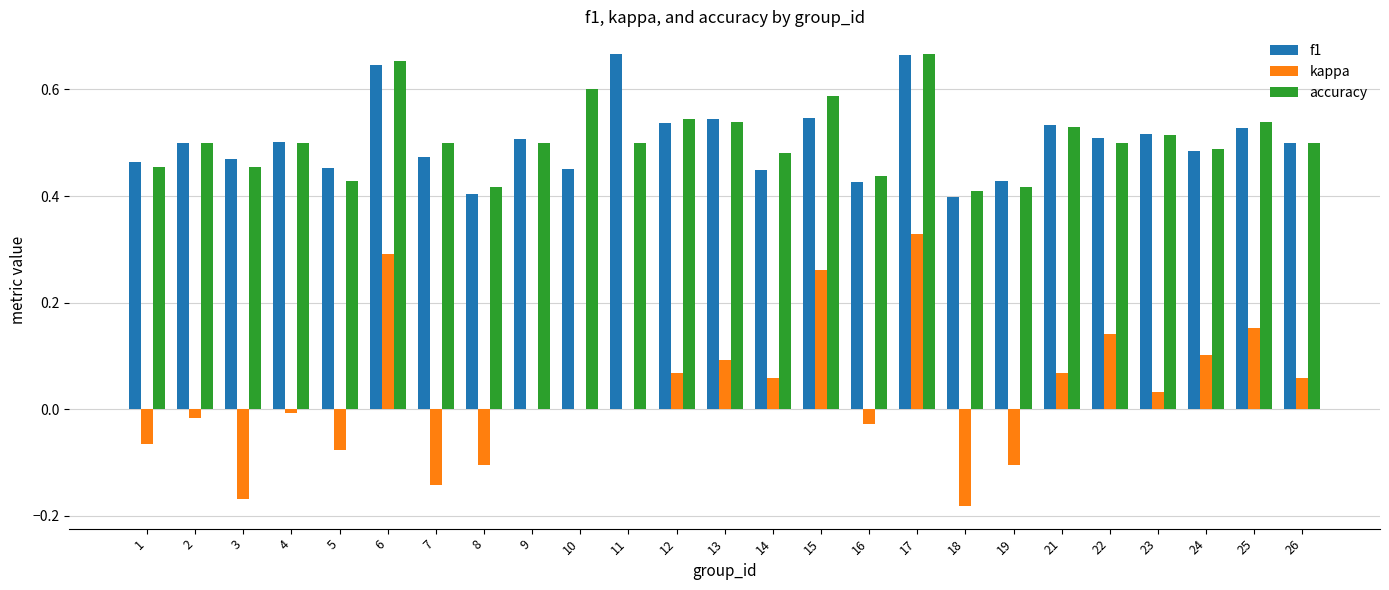

Which series has the largest range (max minus min)?

kappa